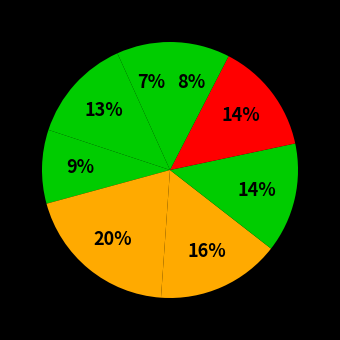

How many segments does this pie chart have?

8